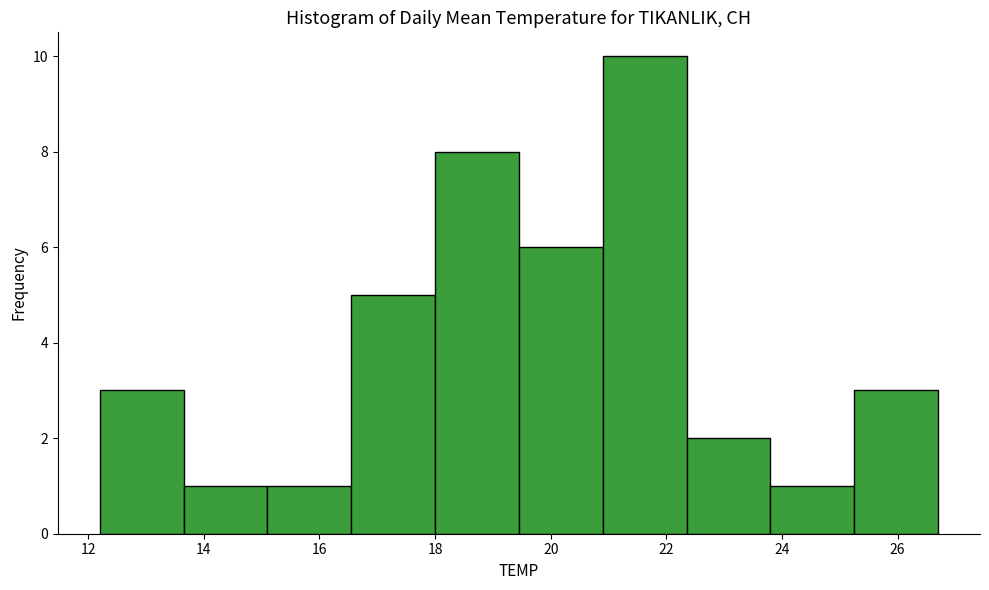

What is the height of the bar covering 25.25 to 26.70 on the x-axis? Neither the bar edges nor the heights are printed on the chart, so give them approximately, as read against the axes.

3